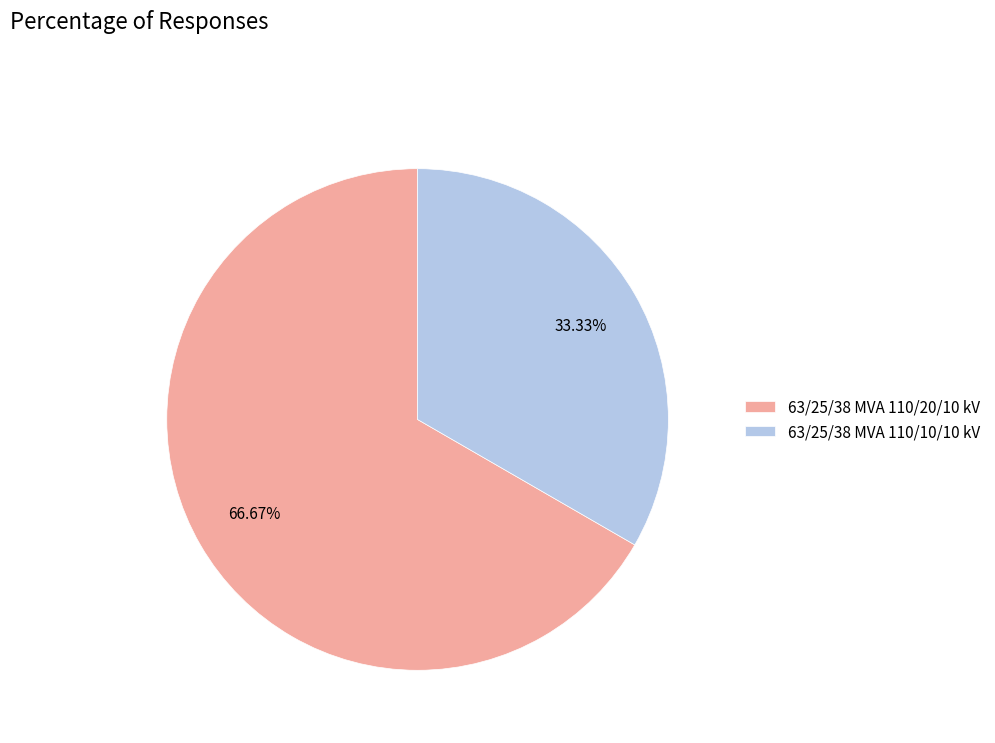

Does 63/25/38 MVA 110/20/10 kV represent more than half of the total?

Yes